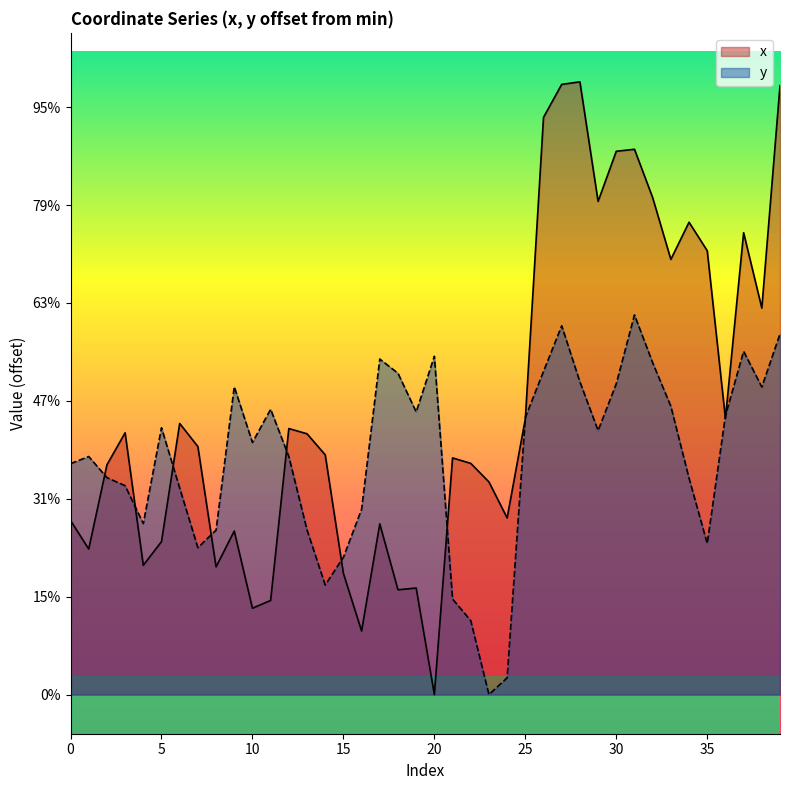

The value of x at 13 is 54.1. True or false?

False